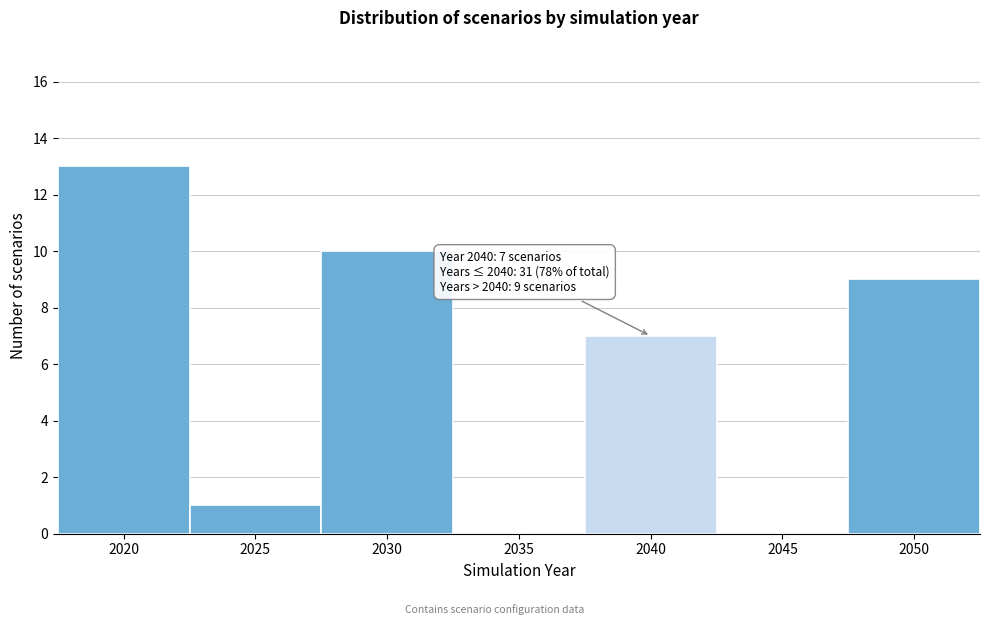

Reading right to left, transcribe all the data shown in this chart.

2050=9	2045=0	2040=7	2035=0	2030=10	2025=1	2020=13